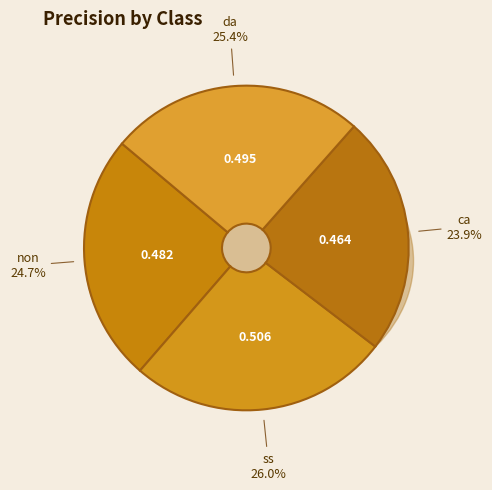

True or false: ss accounts for 26% of the total.

True